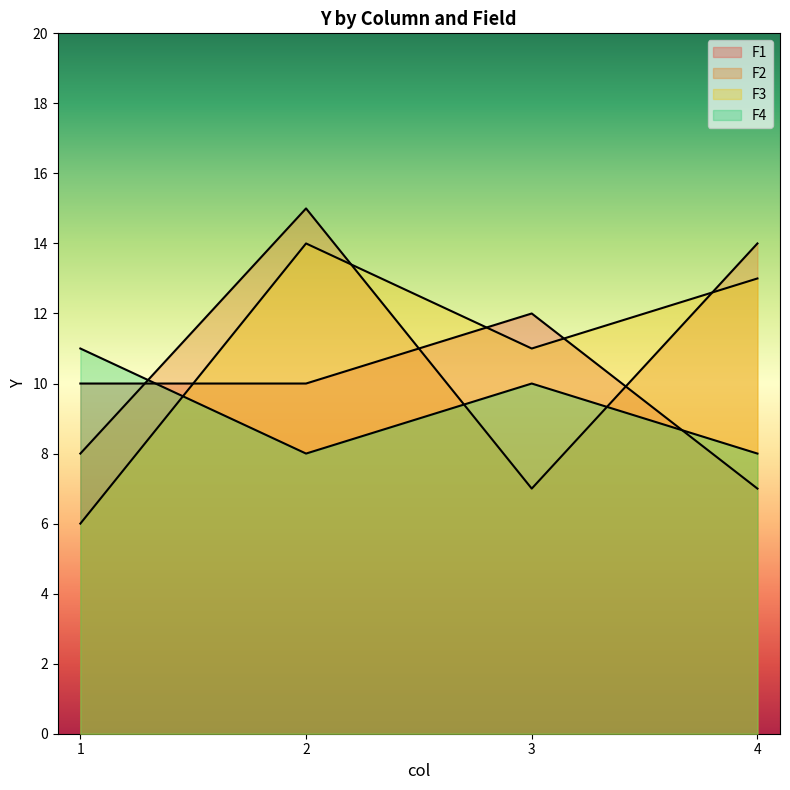

Reading right to left, transcribe all the data shown in this chart.

F1: 4=7	3=12	2=10	1=10
F2: 4=14	3=7	2=15	1=8
F3: 4=13	3=11	2=14	1=6
F4: 4=8	3=10	2=8	1=11